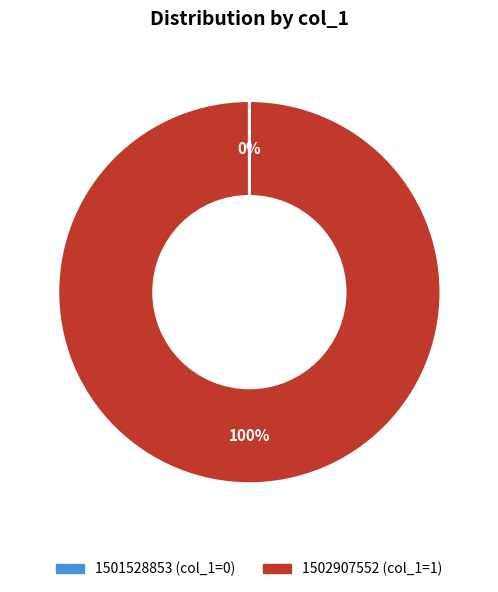

Which slice represents more than half of the pie?

1502907552